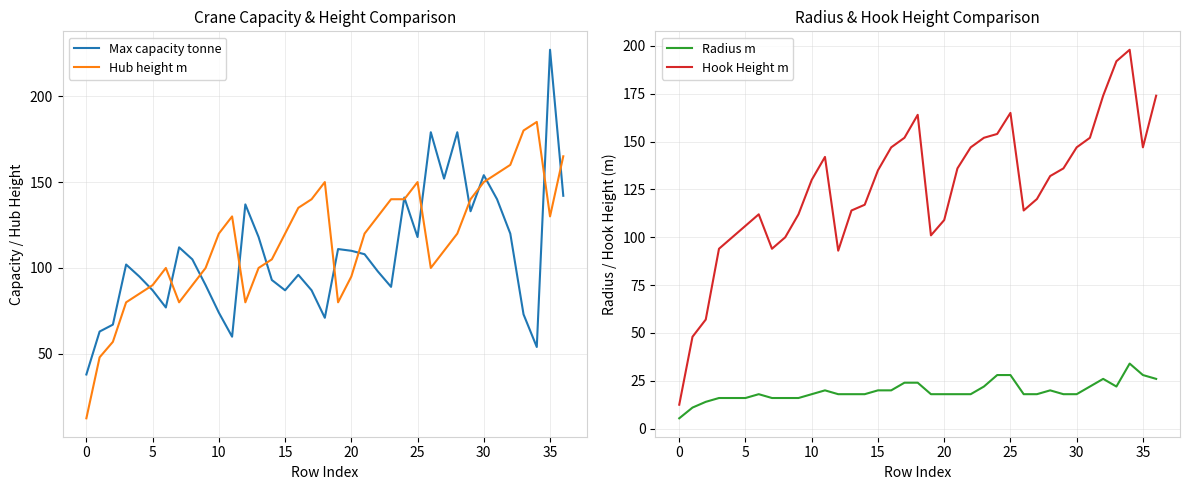

The Max capacity tonne series shows 44.0 at 15. True or false?

False